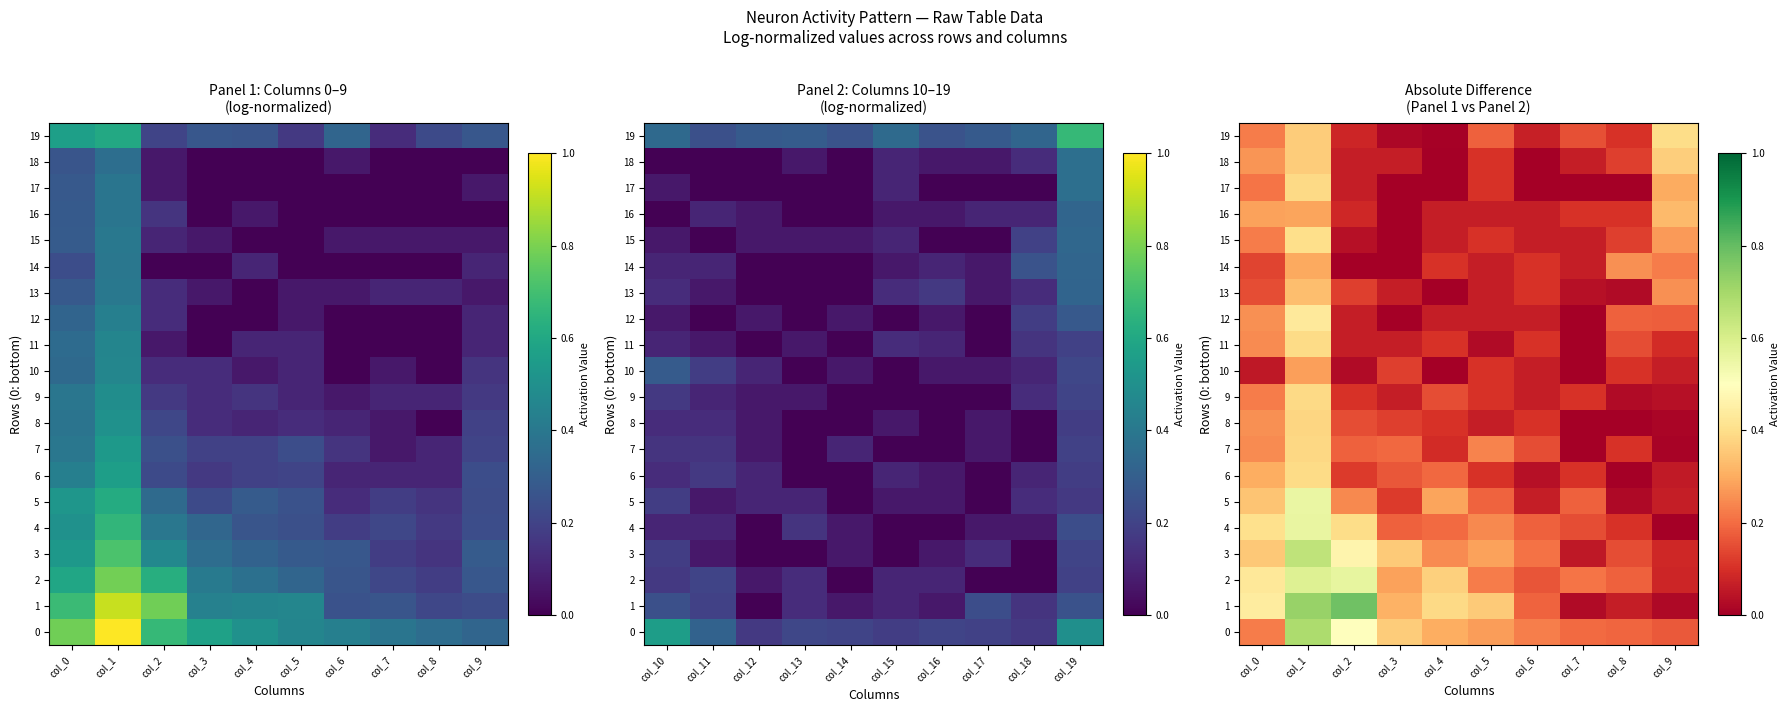

Between col_6 and col_8, which is larger?

col_6